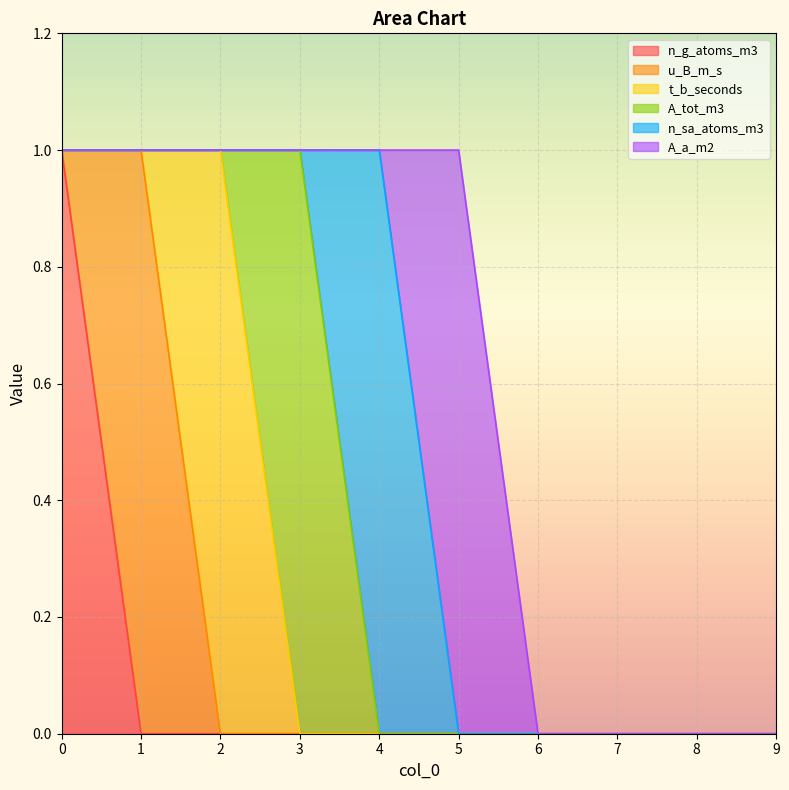

How many values in the n_sa_atoms_m3 series exceed 0?

1